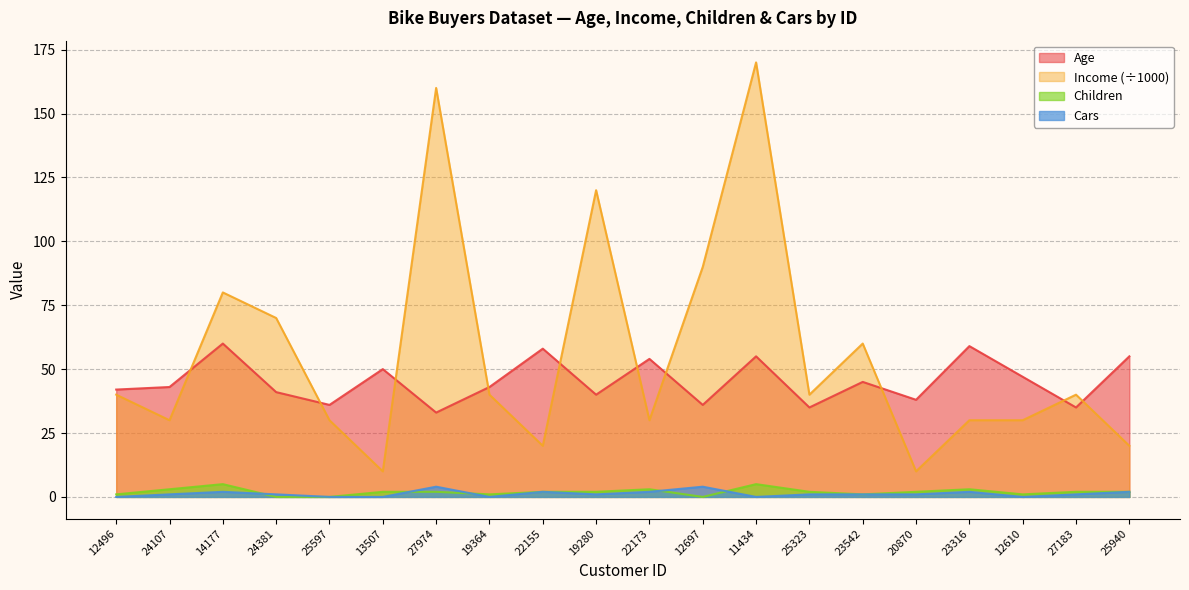

At which category is the sum across all series the highest?

11434